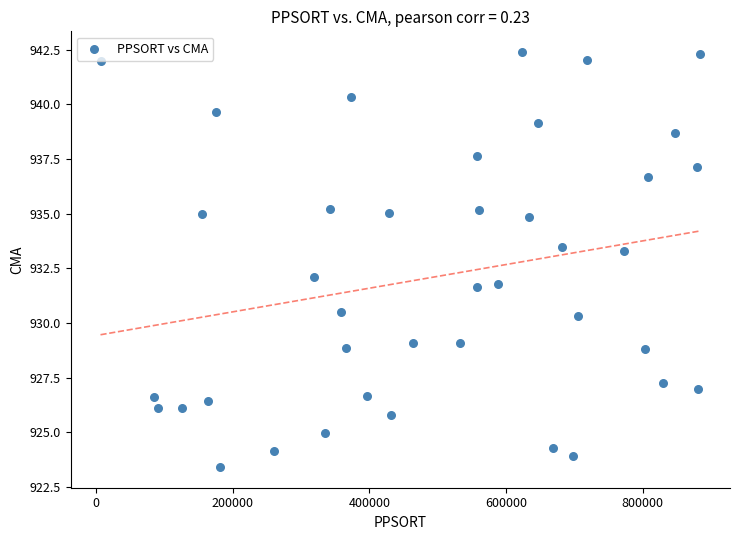

What is the range of Y values (max minus min)?

19.0